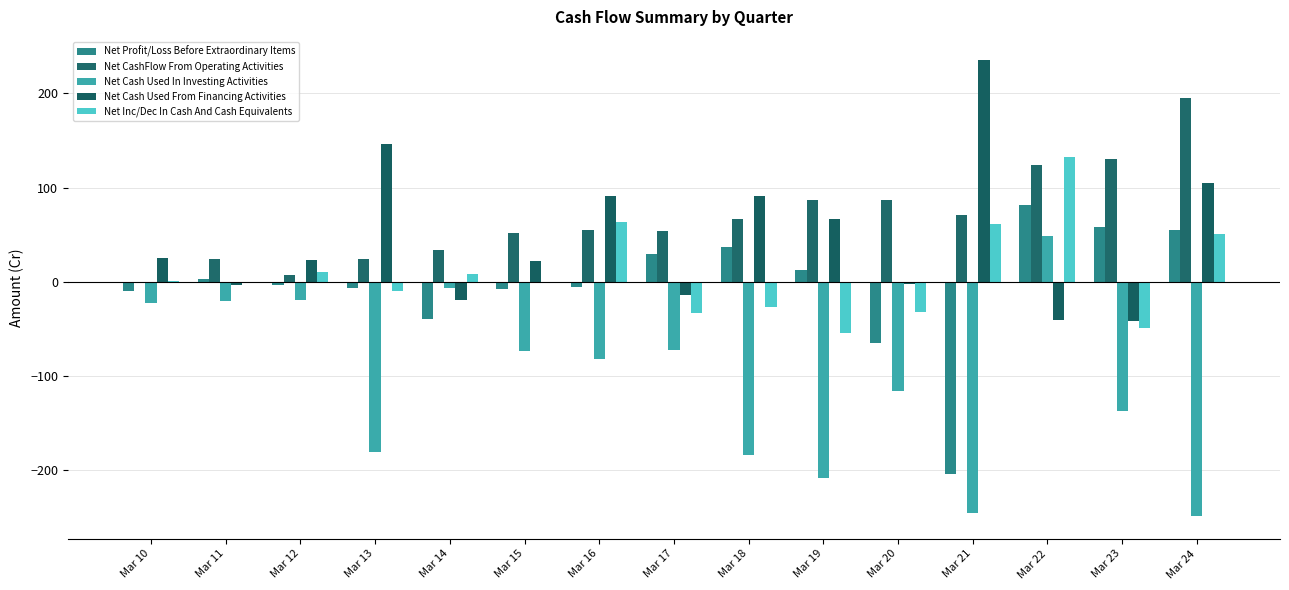

Which series has the widest spread of values?

Net Cash Used In Investing Activities